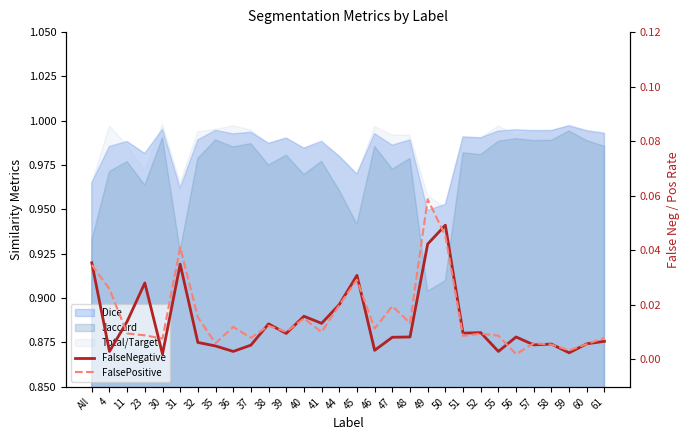

Reading left to right, transcribe all the data shown in this chart.

FalseNegative: All=0.0	4=0.0	11=0.0	23=0.0	30=0.0	31=0.0	32=0.0	35=0.0	36=0.0	37=0.0	38=0.0	39=0.0	40=0.0	41=0.0	44=0.0	45=0.0	46=0.0	47=0.0	48=0.0	49=0.0	50=0.0	51=0.0	52=0.0	55=0.0	56=0.0	57=0.0	58=0.0	59=0.0	60=0.0	61=0.0
FalsePositive: All=0.0	4=0.0	11=0.0	23=0.0	30=0.0	31=0.0	32=0.0	35=0.0	36=0.0	37=0.0	38=0.0	39=0.0	40=0.0	41=0.0	44=0.0	45=0.0	46=0.0	47=0.0	48=0.0	49=0.1	50=0.0	51=0.0	52=0.0	55=0.0	56=0.0	57=0.0	58=0.0	59=0.0	60=0.0	61=0.0